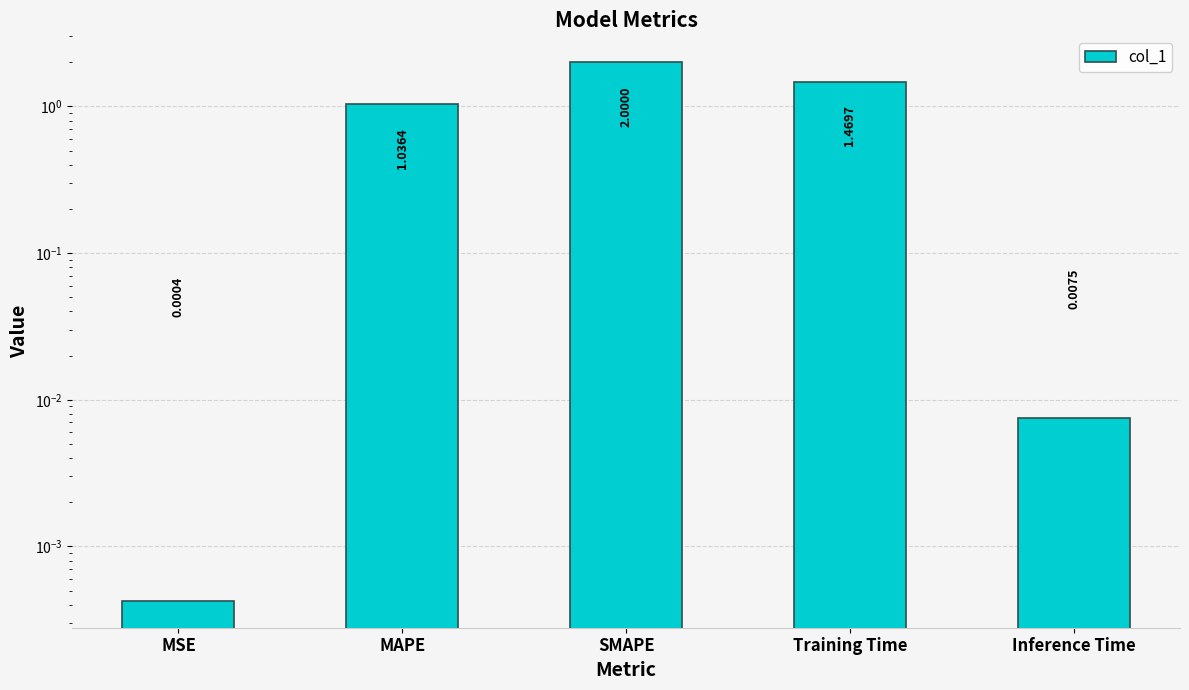

What is the value of the 2nd bar from the left?

1.0